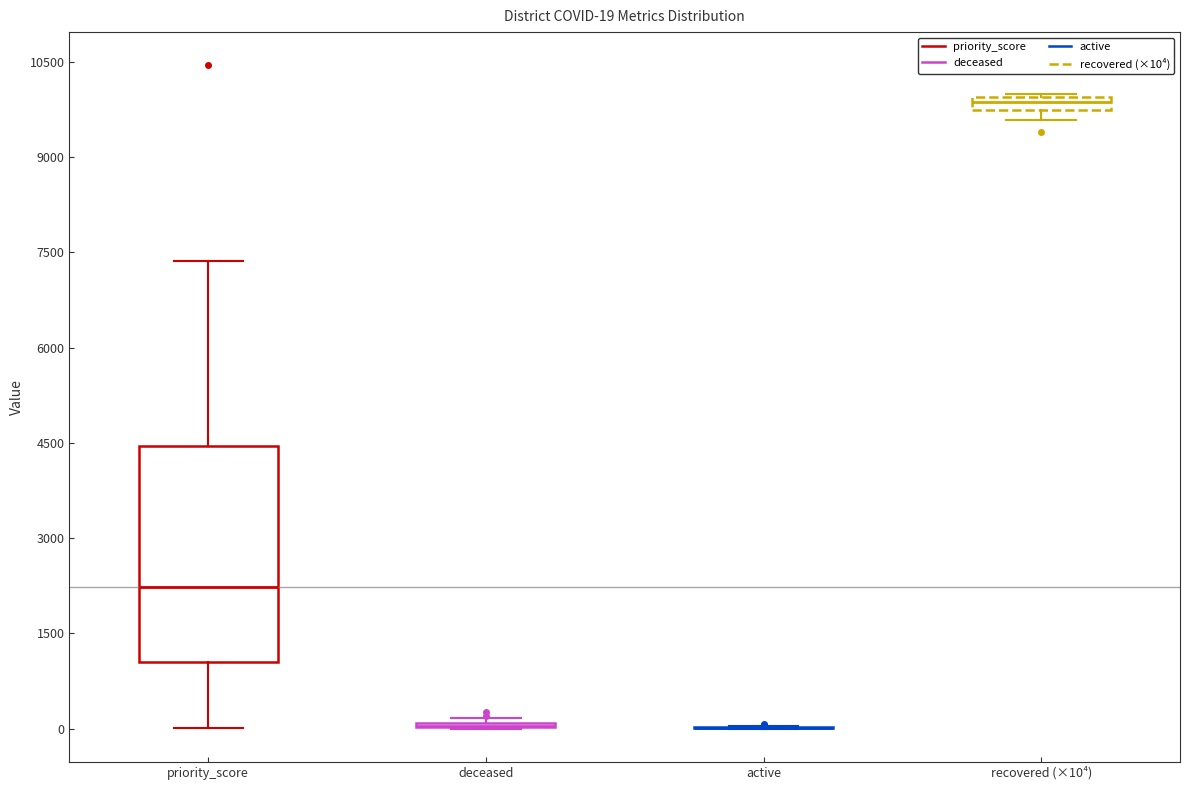

Which box is the tallest, from its lower edge to its upper edge?

priority_score